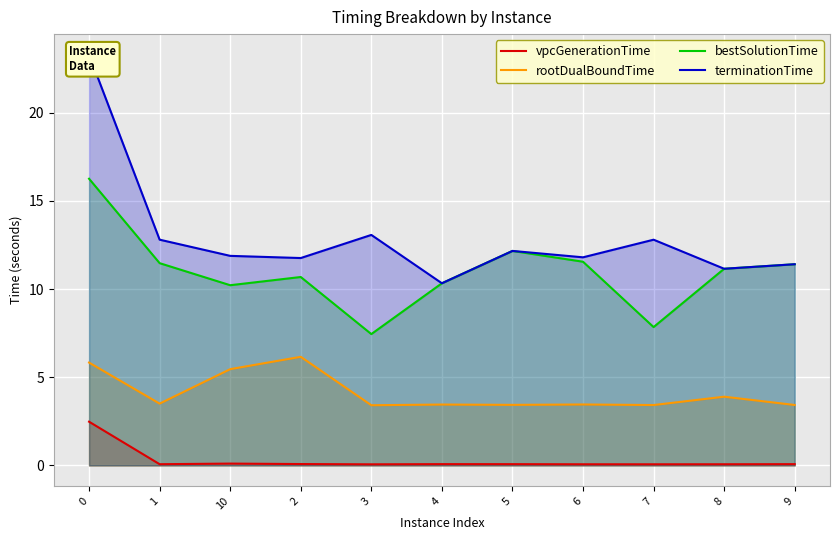

Between 3 and 1, which is larger?

1